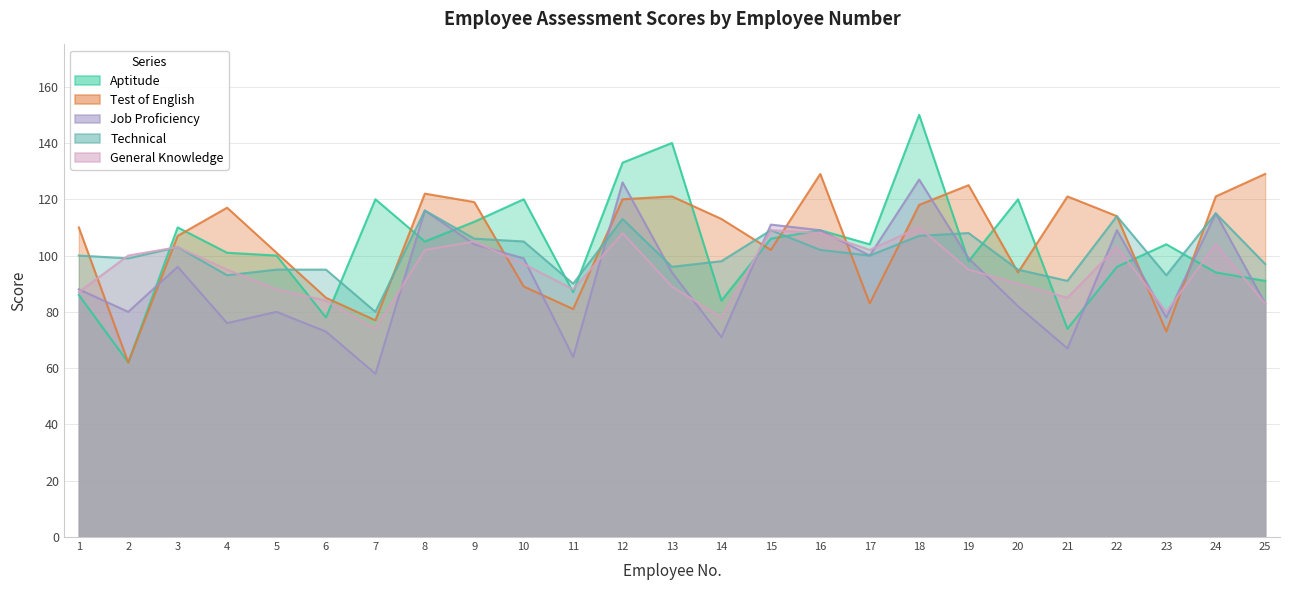

At which label does tech_ first exceed 100?

3